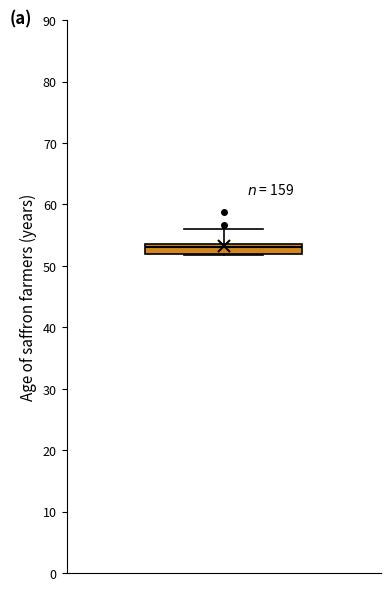

Read this box plot against the y-axis: the position of the median line, the range covered by the box, and the ends of both whiskers. The values are not printed on the chart, so give them approximately, as read against the axis.

median 53, box 52 to 54, whiskers 52 to 56